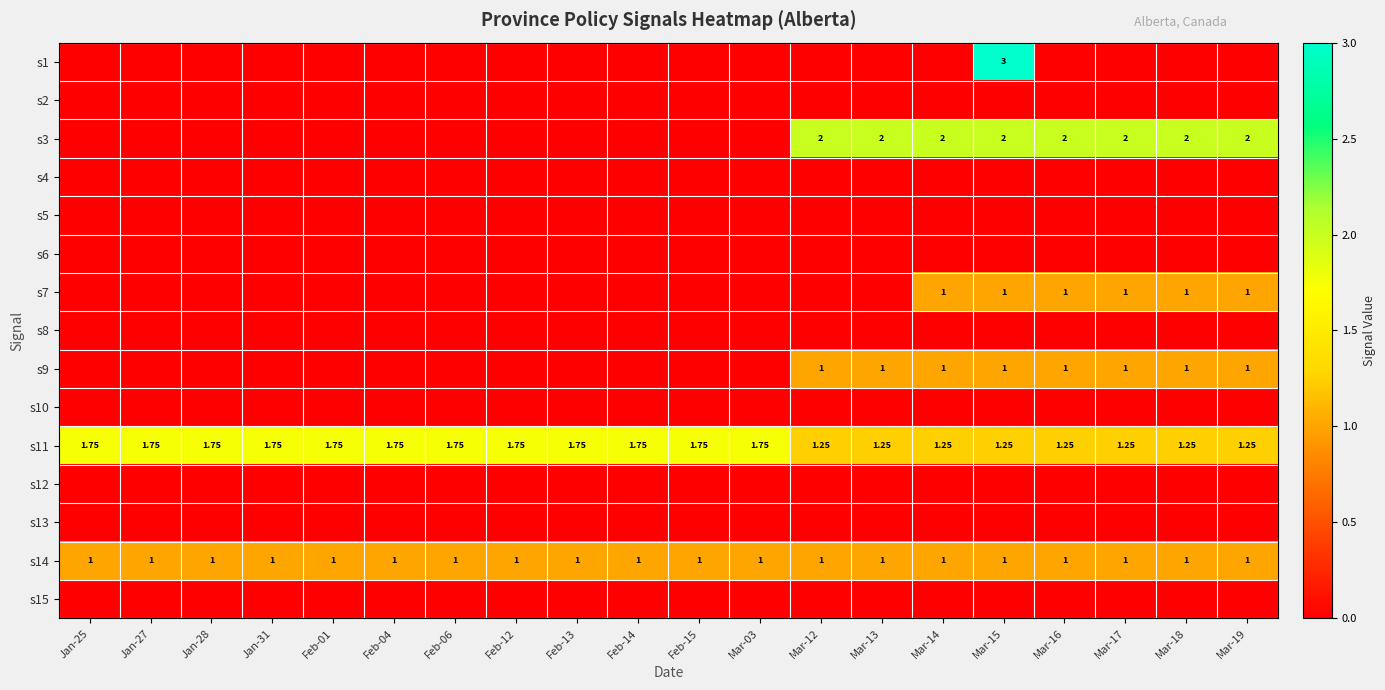

At which category is the sum across all series the highest?

Mar-15